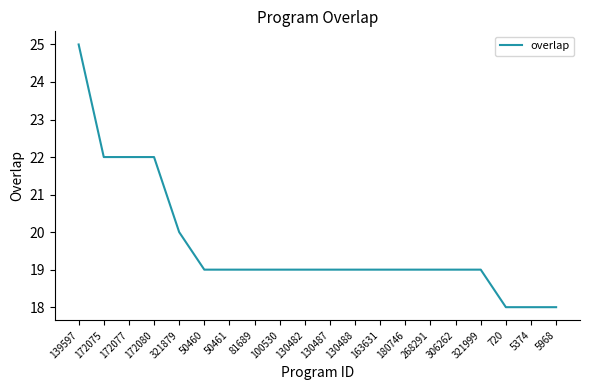

True or false: the data shows 22 at 172075.

True